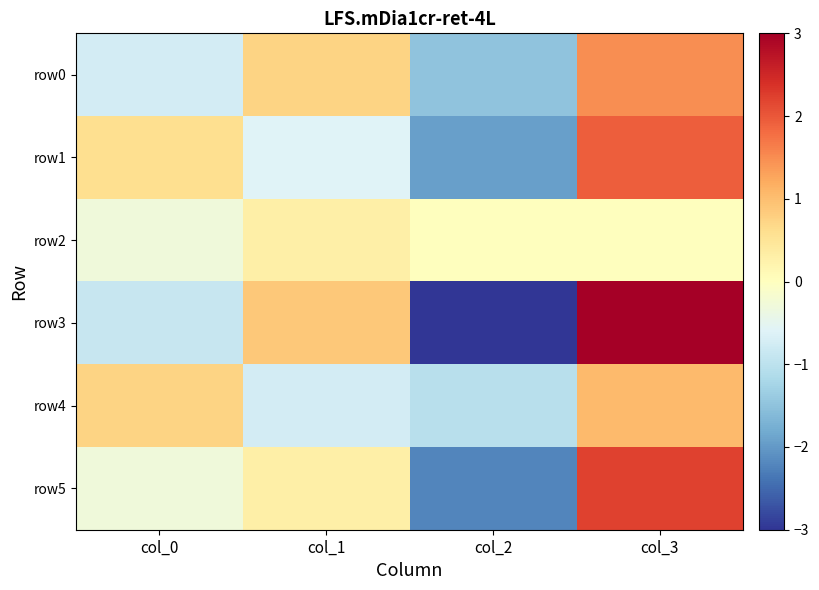

Rank the series by their maximum value, from highest to lowest.

row3, row5, row1, row0, row4, row2